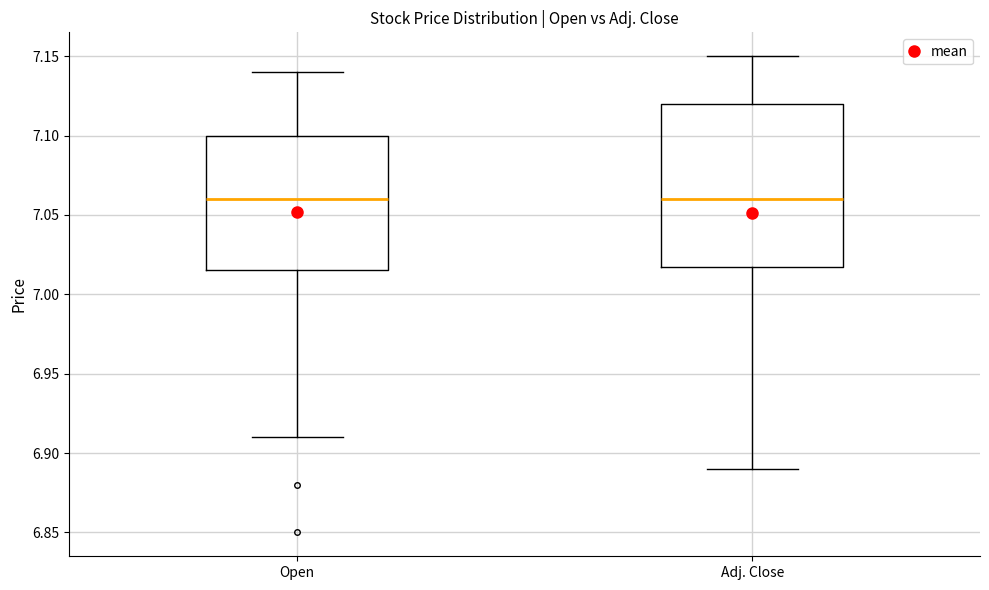

Reading left to right, read every box against the y-axis: the position of its median line, the range the box covers, and the ends of its whiskers. The values are not printed on the chart, so give them approximately, as read against the axis.

Open: median 7.060, box 7.015 to 7.100, whiskers 6.910 to 7.140
Adj. Close: median 7.060, box 7.020 to 7.120, whiskers 6.890 to 7.150